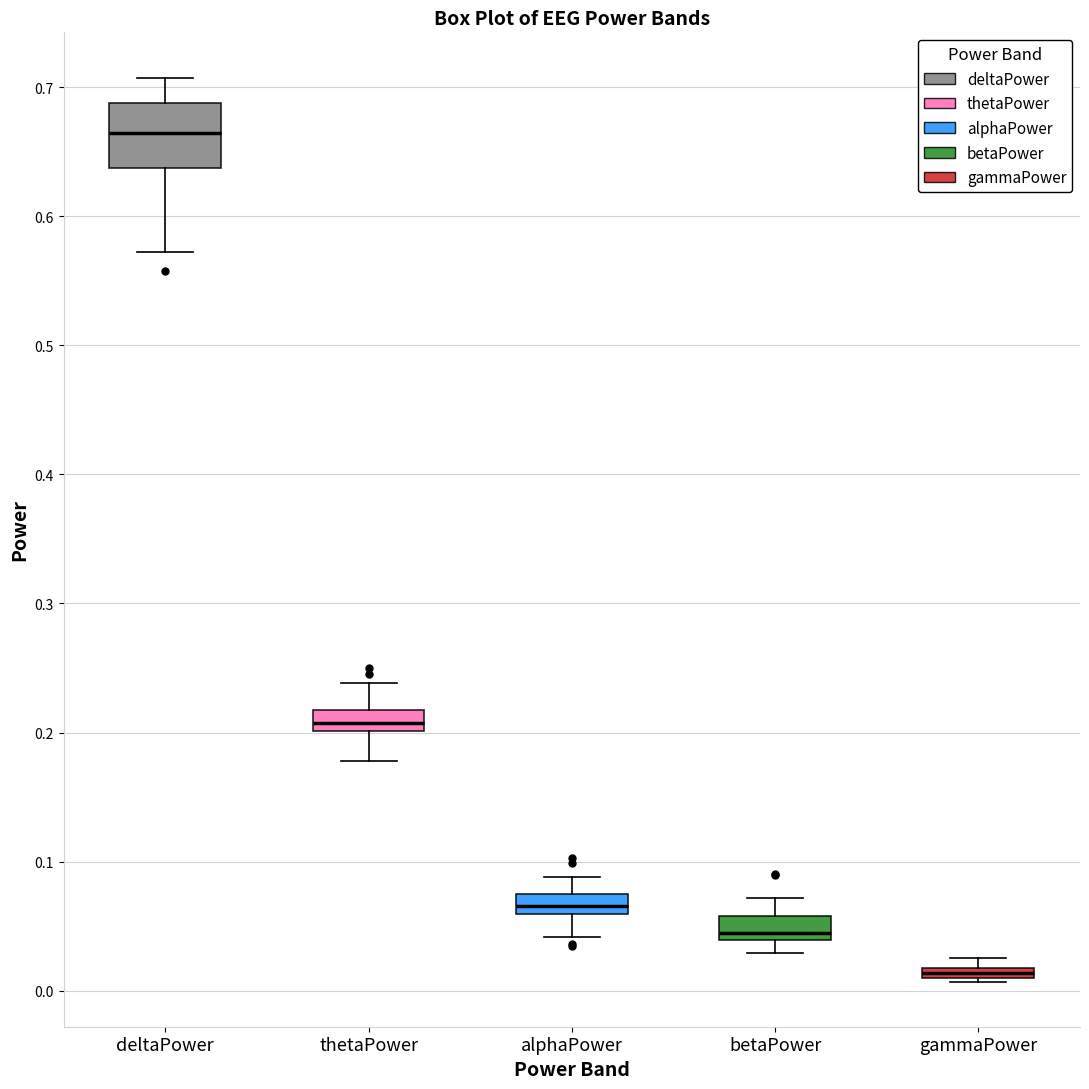

Comparing the boxes themselves (not the whiskers), which one is the tallest?

deltaPower